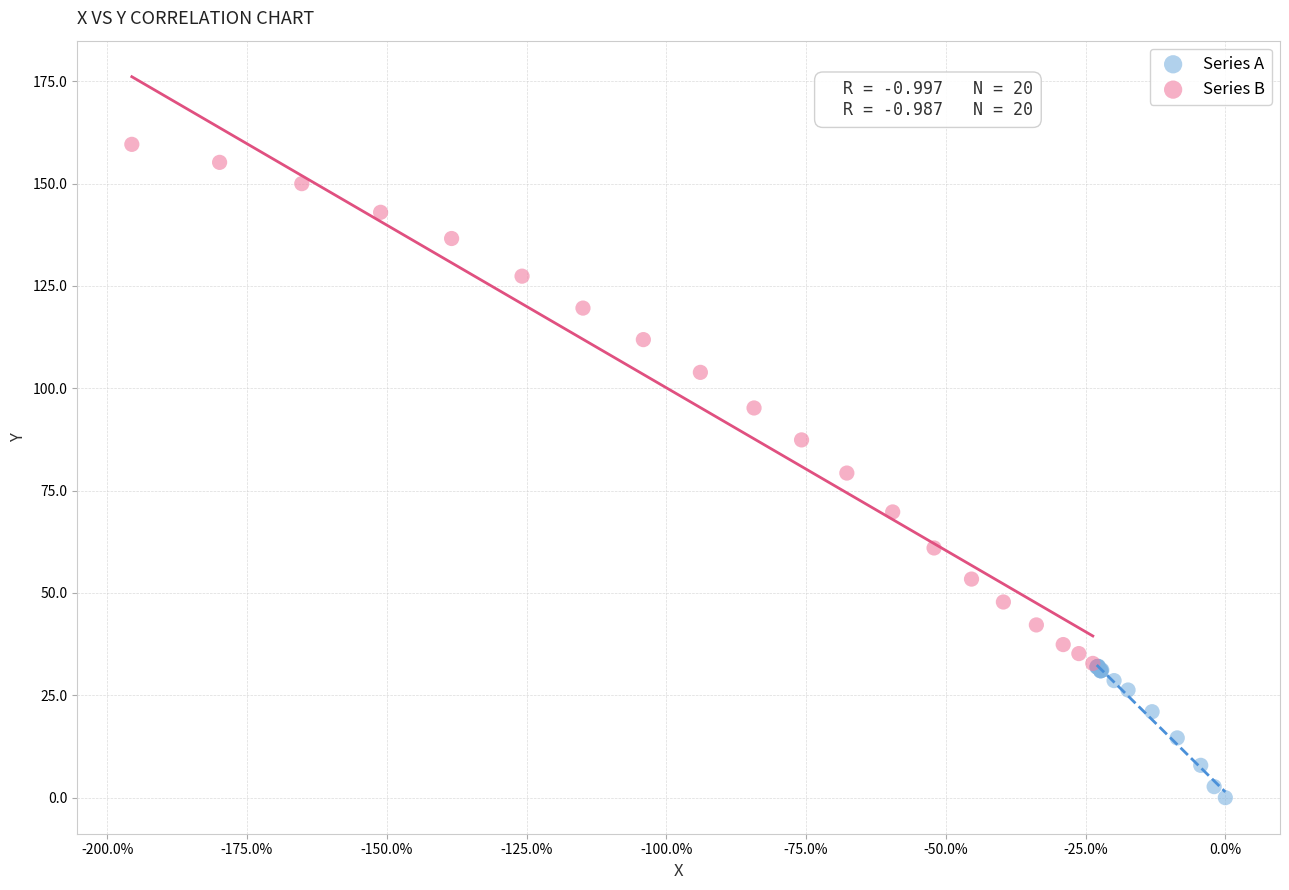

Which series reaches the maximum Y coordinate?

Series B